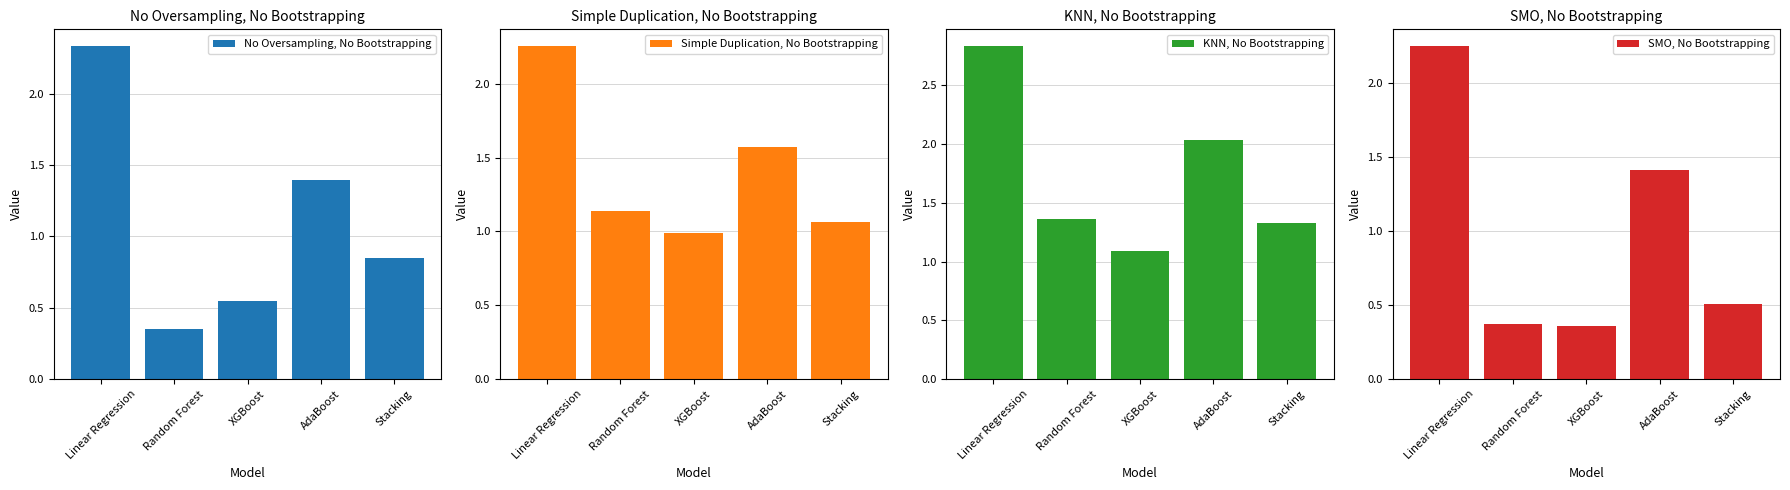

What is the sum of all KNN, No Bootstrapping values?

8.6